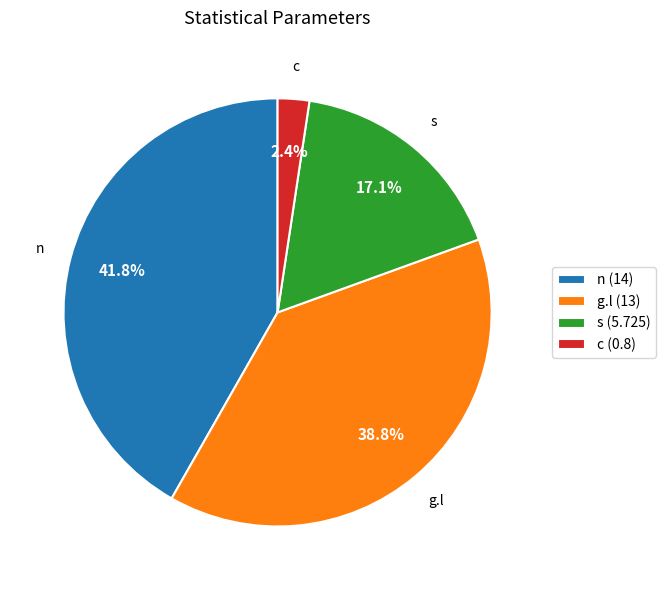

To the nearest percent, what is the average slice percentage?

25%